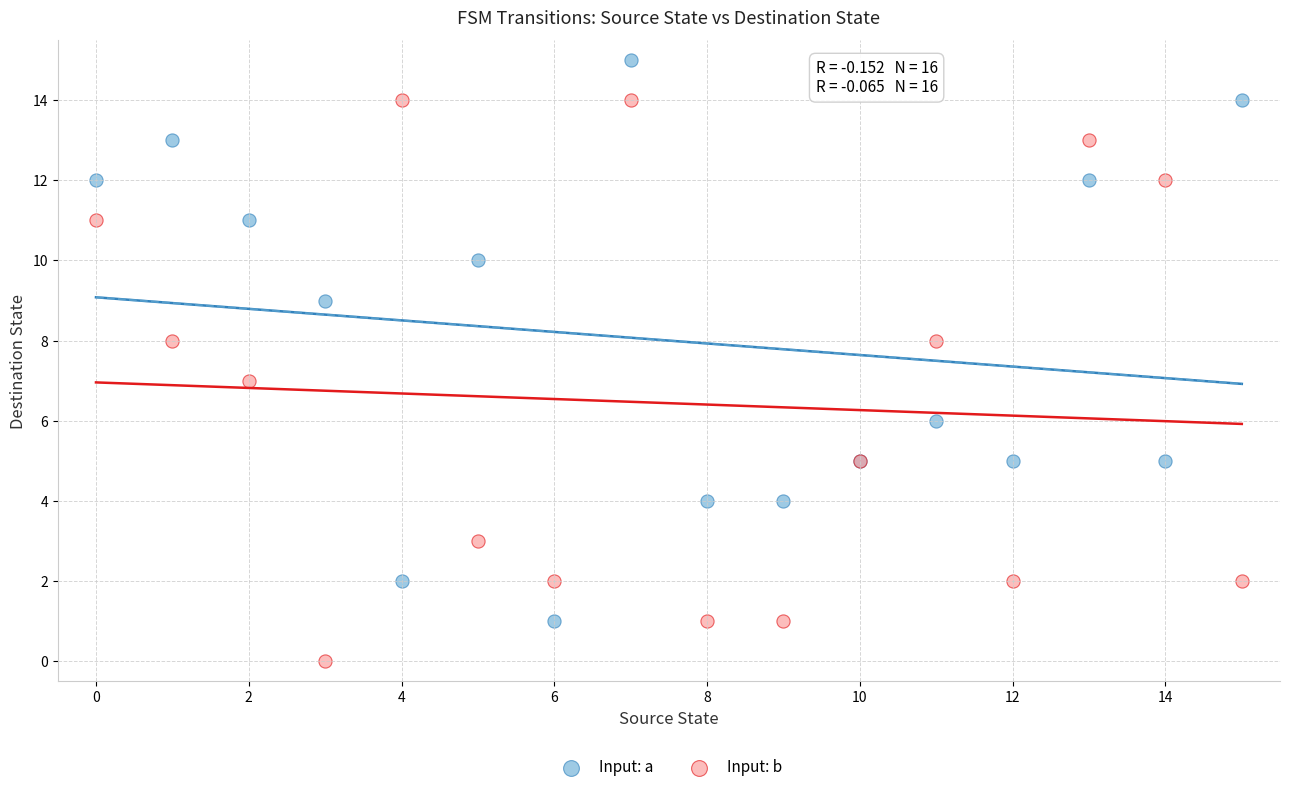

Which series contains the highest Y value?

Input: a